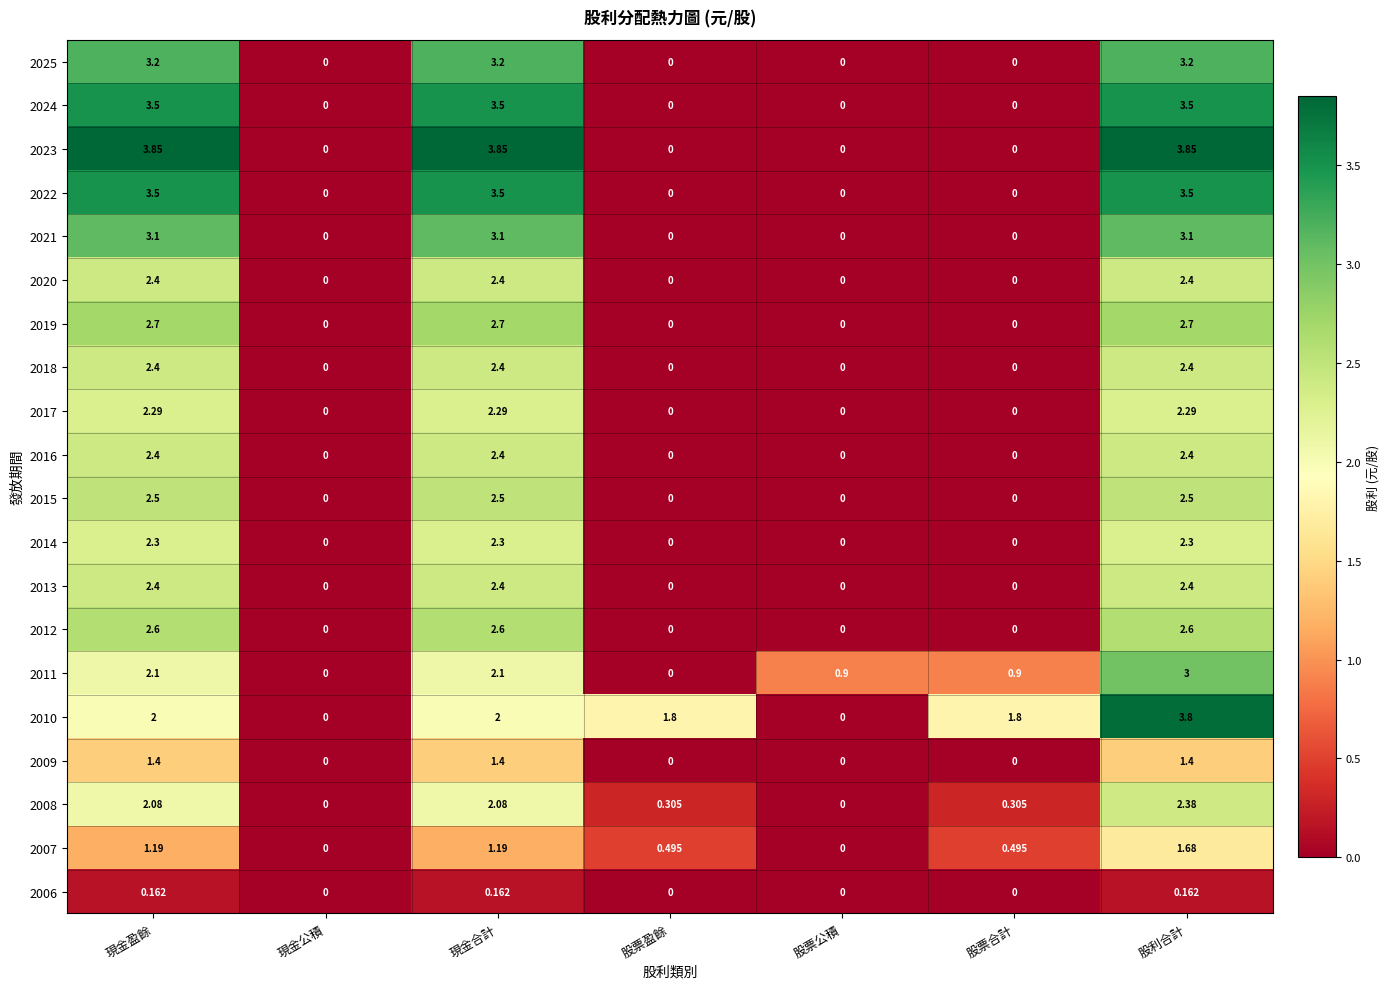

Is the value of 2018 at 現金合計 greater than the value of 2022 at 現金盈餘?

No